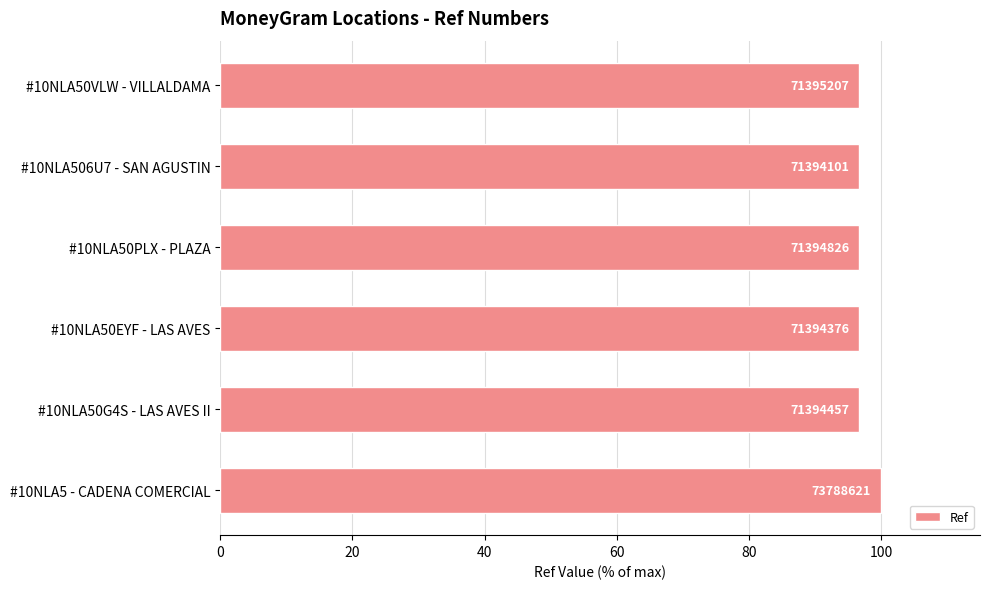

How many bars are there in total?

6